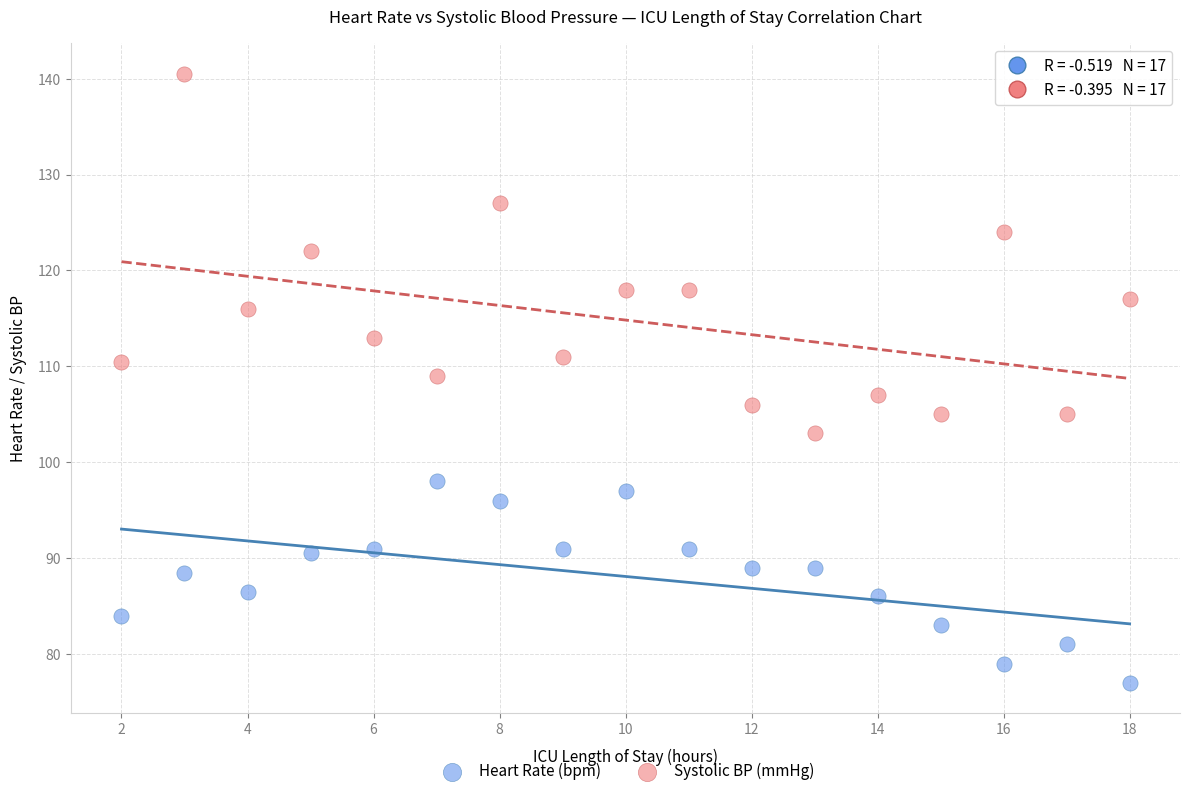

In the Systolic BP (mmHg) series, what Y value is closest to 121?

122.0